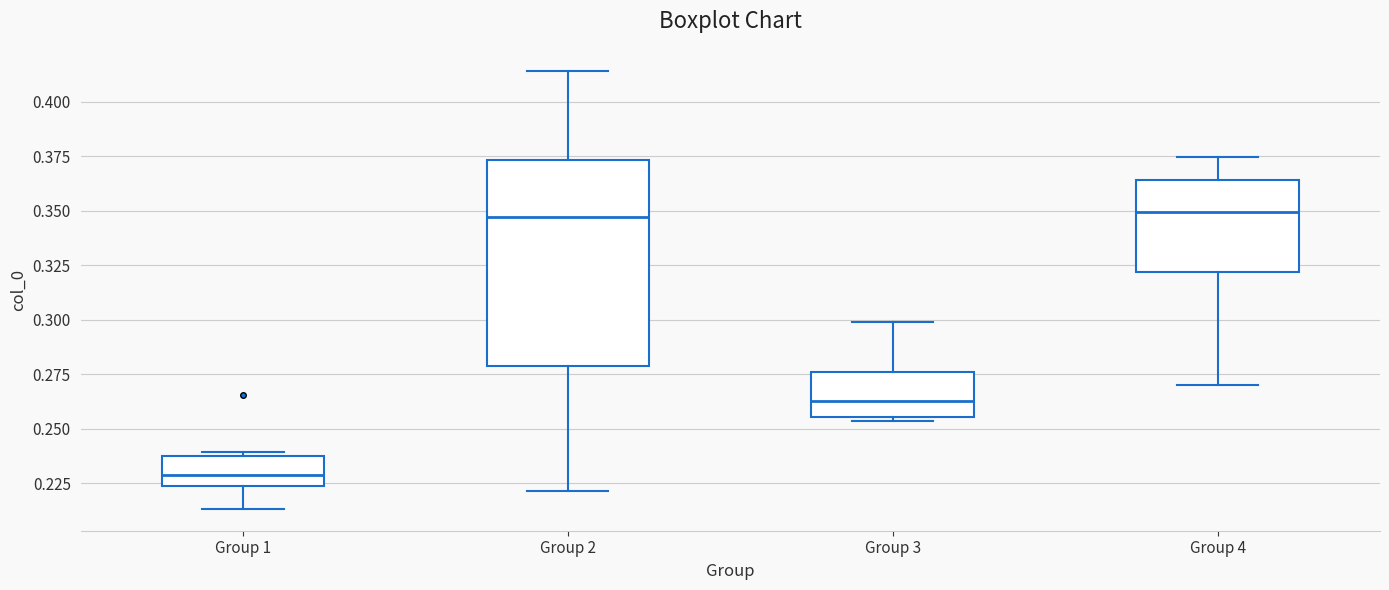

Reading left to right, transcribe this box plot: for each box, give where its median line is, the range the box spans, and where its two whiskers end, as read against the y-axis. The values are not printed on the chart, so give them approximately, as read against the axis.

Group 1: median 0.230, box 0.225 to 0.240, whiskers 0.215 to 0.240 (just above the box's upper edge)
Group 2: median 0.345, box 0.280 to 0.375, whiskers 0.220 to 0.415
Group 3: median 0.265, box 0.255 to 0.275, whiskers 0.255 (just below the box's lower edge) to 0.300
Group 4: median 0.350, box 0.320 to 0.365, whiskers 0.270 to 0.375